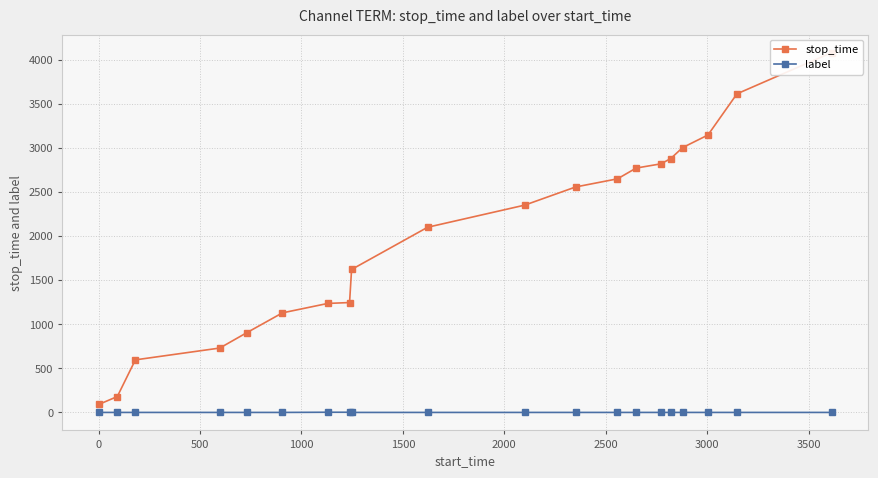

How many values in the label series exceed 0?

2